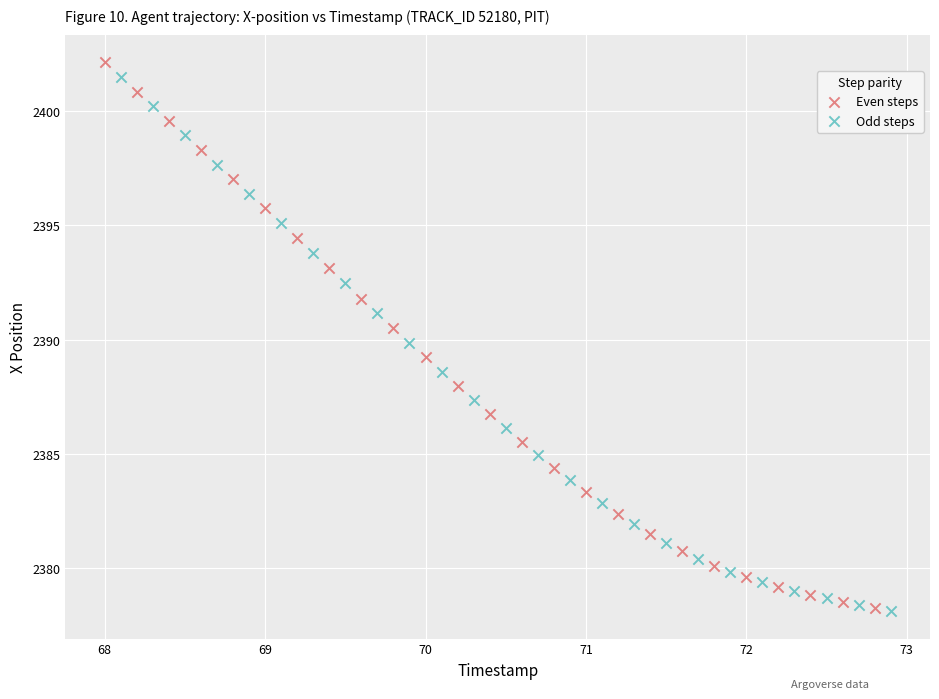

Which series has the largest Y range (max minus min)?

Even steps